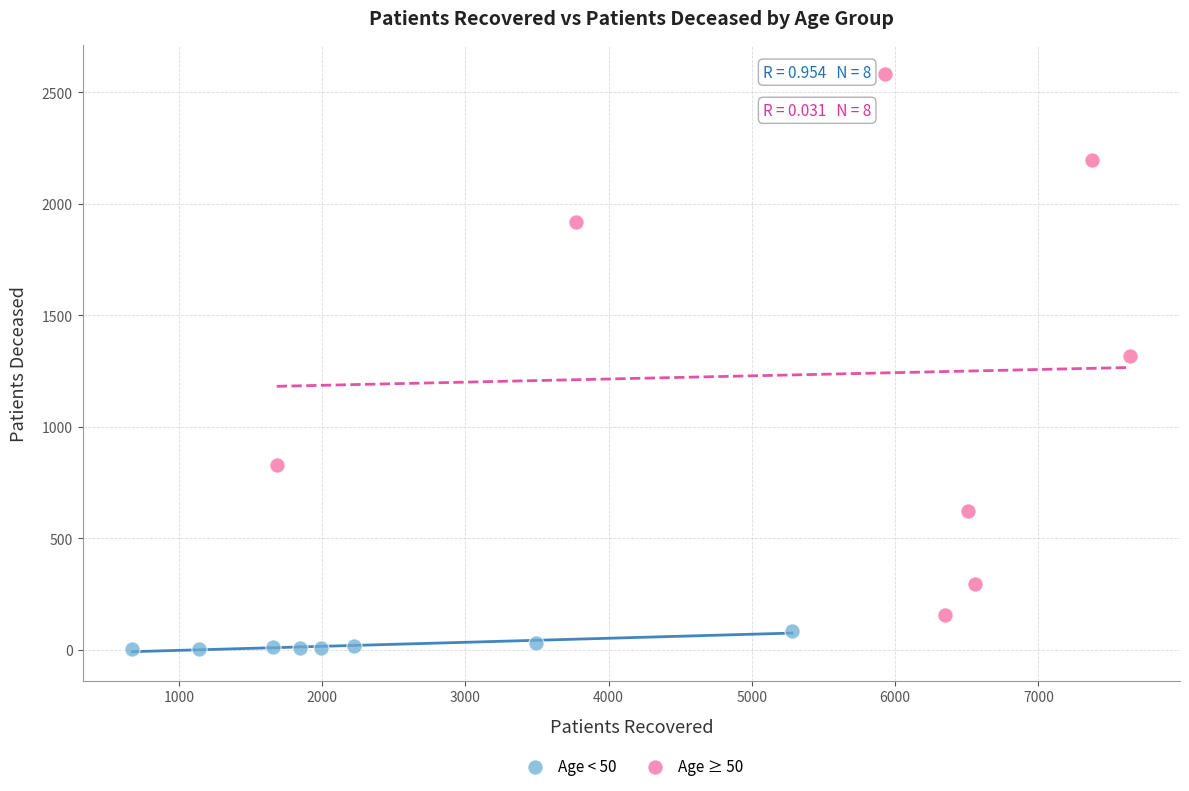

What are all the series names shown in the legend?

Age < 50, Age ≥ 50